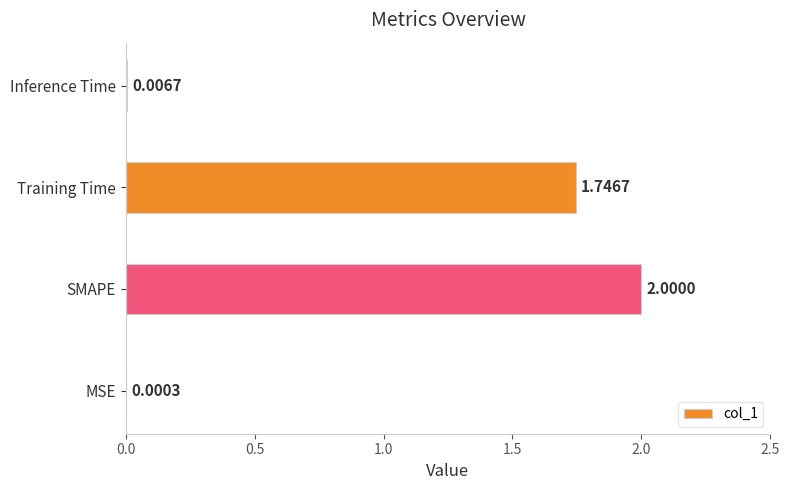

What is the sum of all values?

3.8